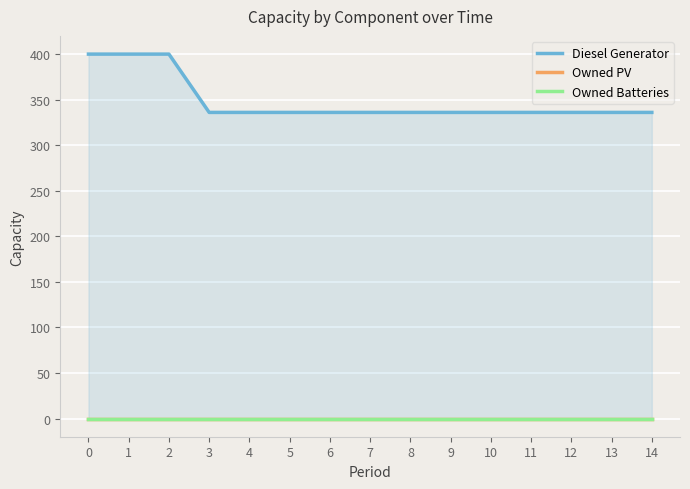

The Owned PV series shows 0 at 4. True or false?

True